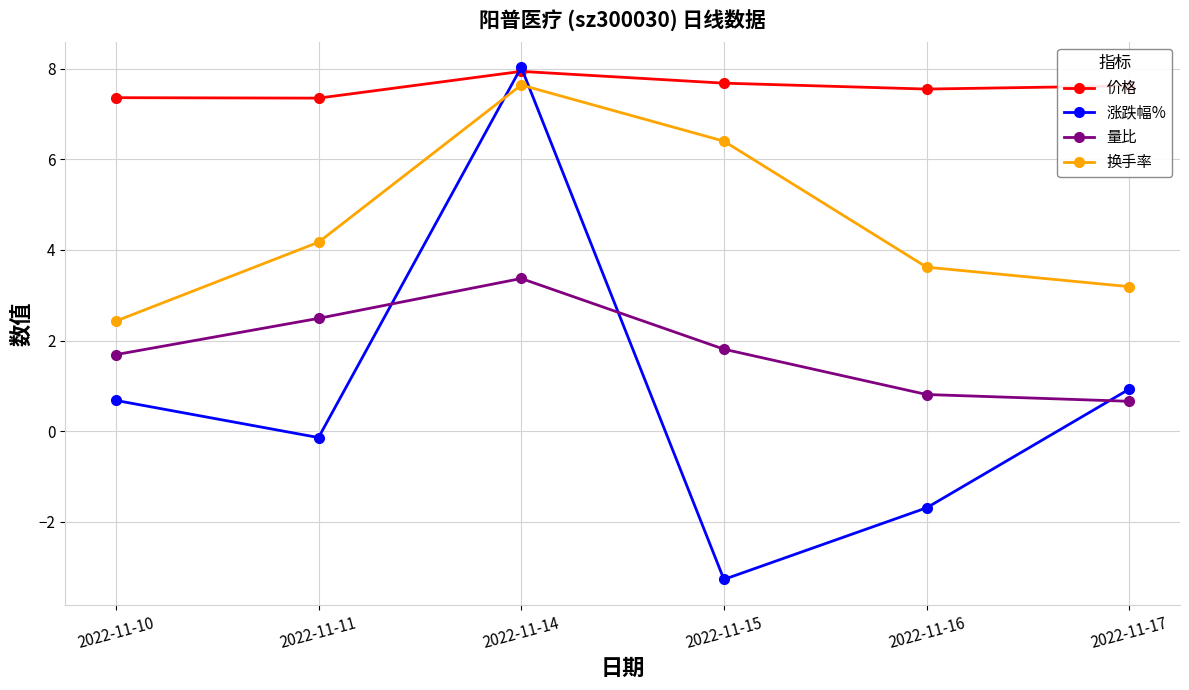

What is the difference between the highest and lowest values at 2022-11-10?

6.7